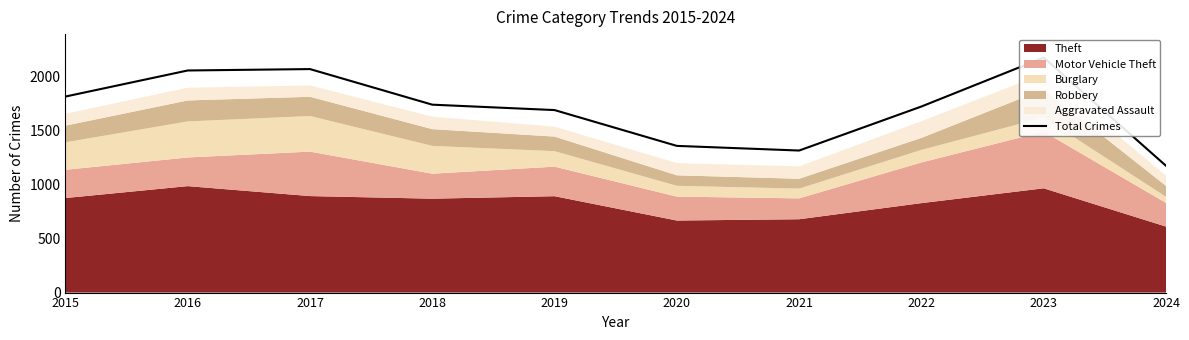

True or false: the data has more than 2 interior local peaks.

False